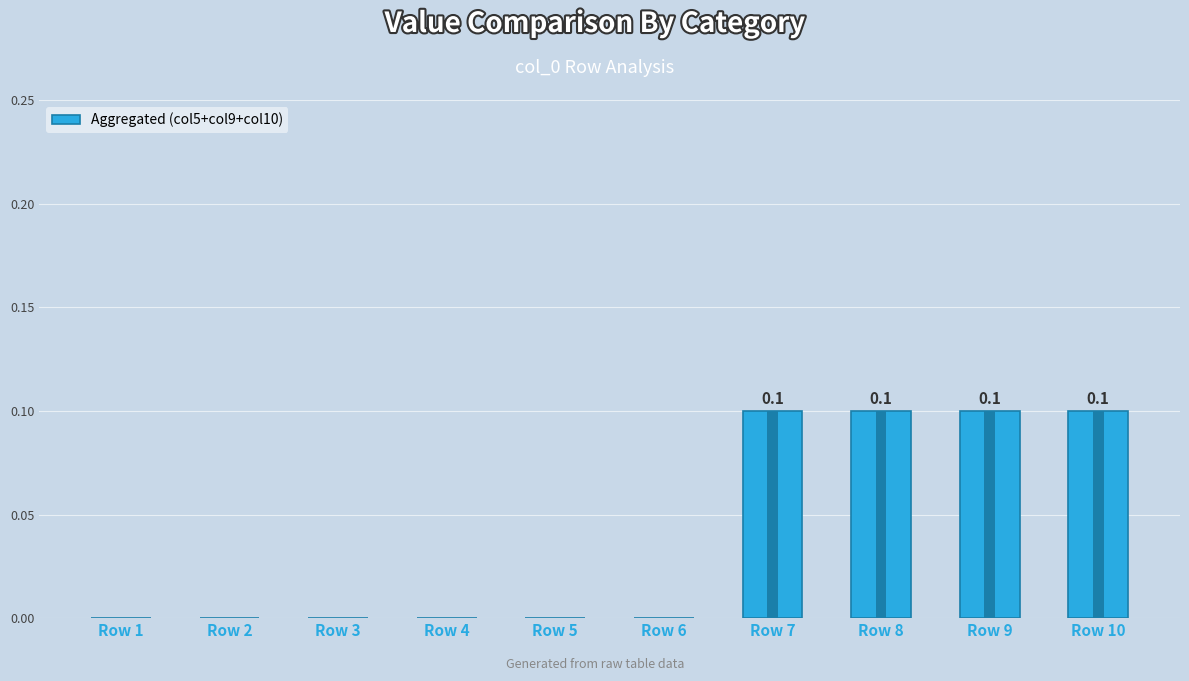

What is the change in value from Row 4 to Row 8?

+0.1